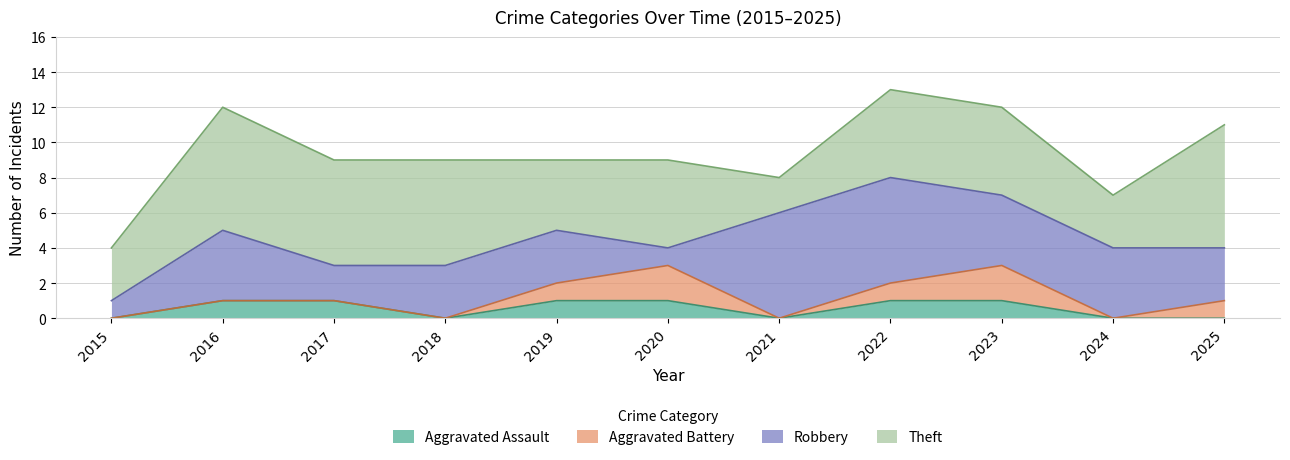

Is the value of Theft at 2021 greater than the value of Aggravated Assault at 2016?

Yes